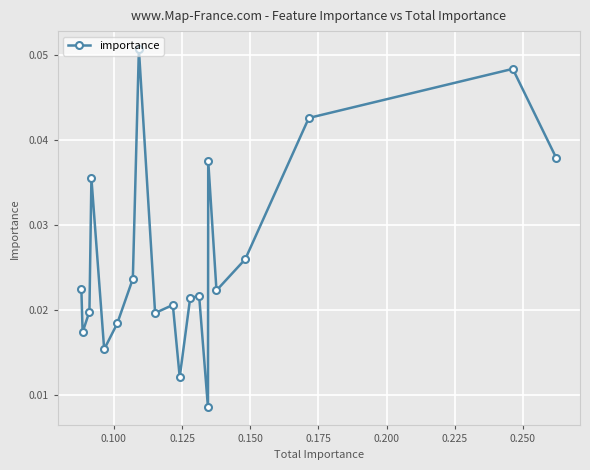

What is the sum of all values?

0.5